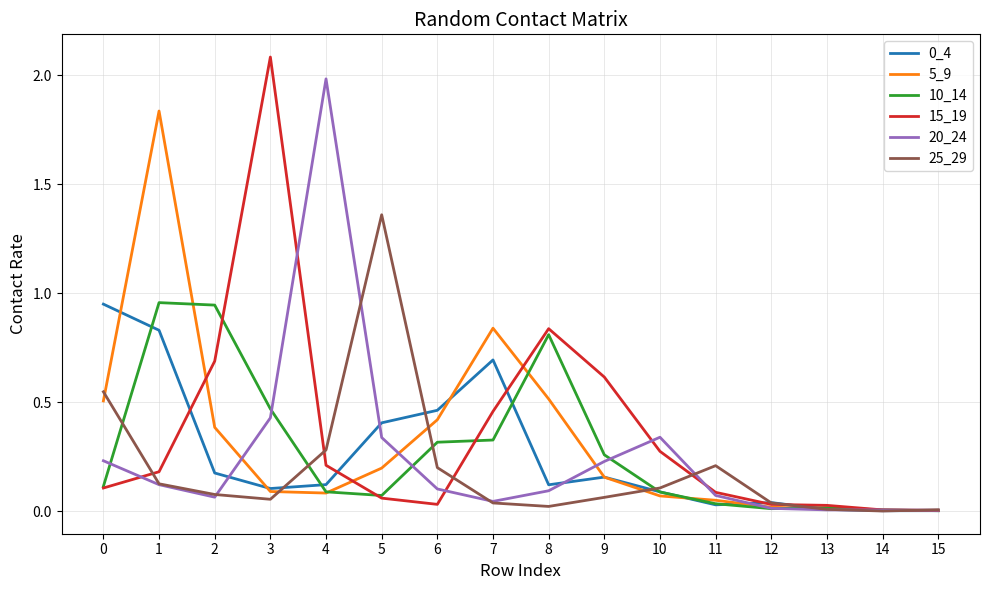

What is the total value across all series at 0?

2.5